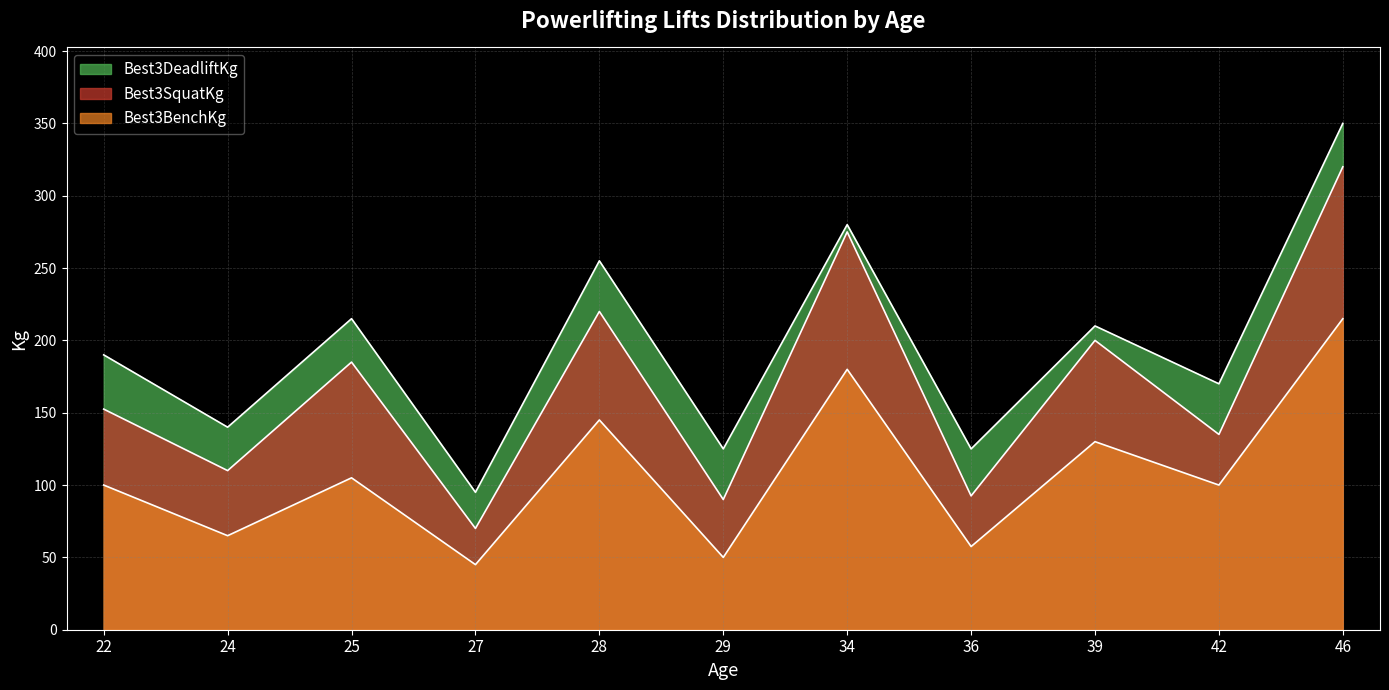

Does the chart display data point markers on the line(s)?

No